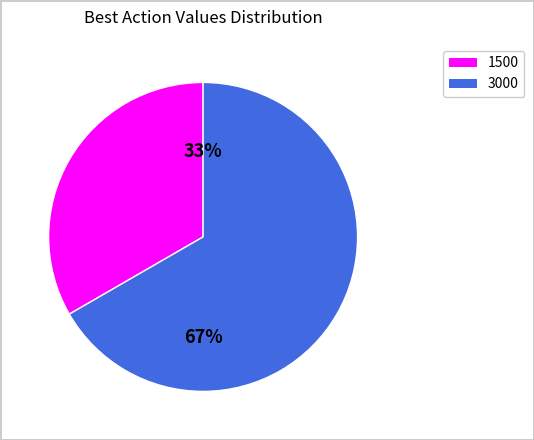

How many segments does this pie chart have?

2